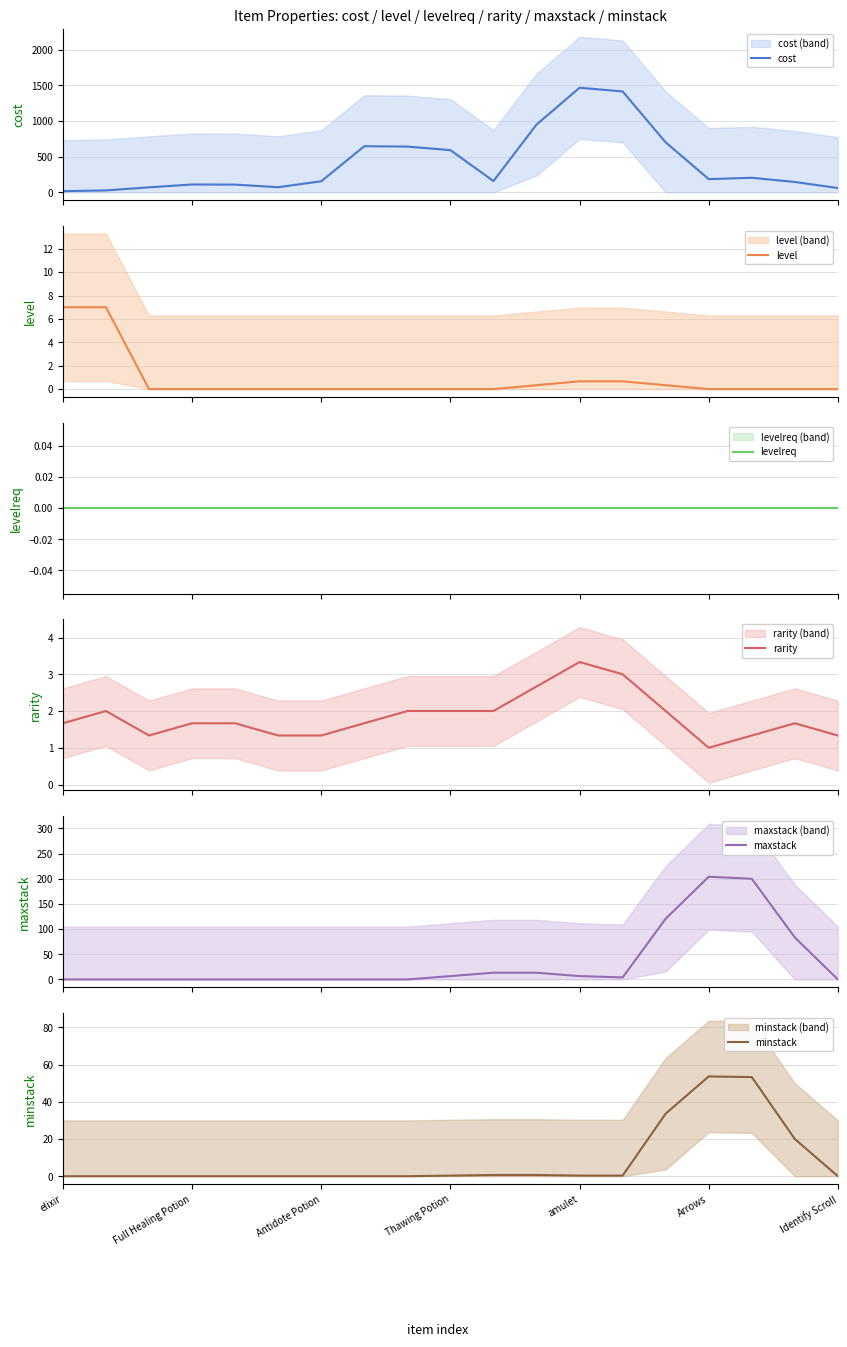

What is the minimum value for rarity?

1.0